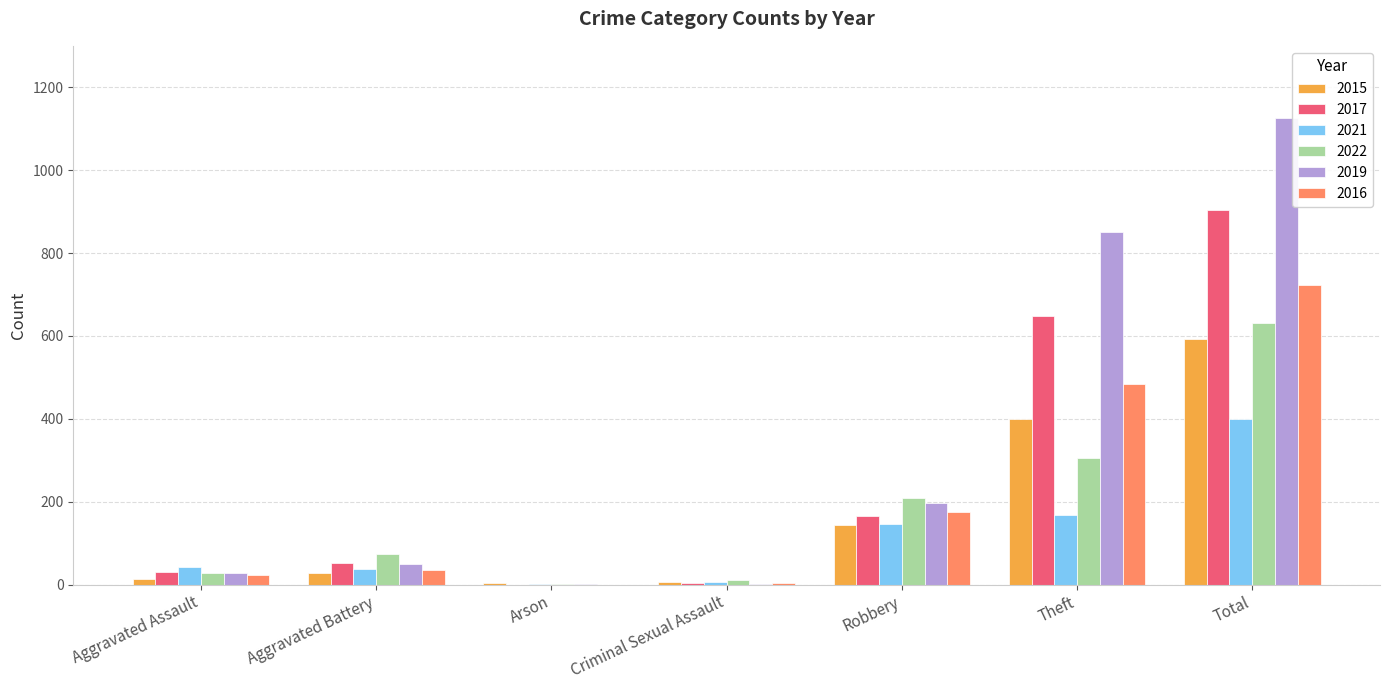

What is the sum of all 2022 values?

1258